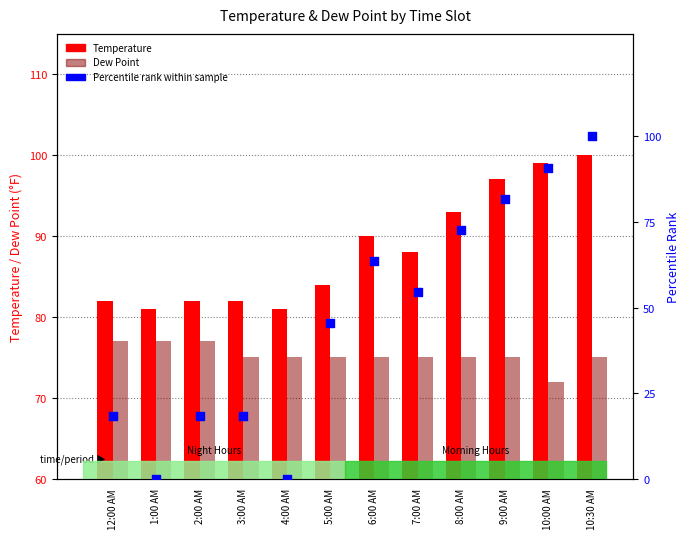

Which series has the largest Y range (max minus min)?

Percentile rank